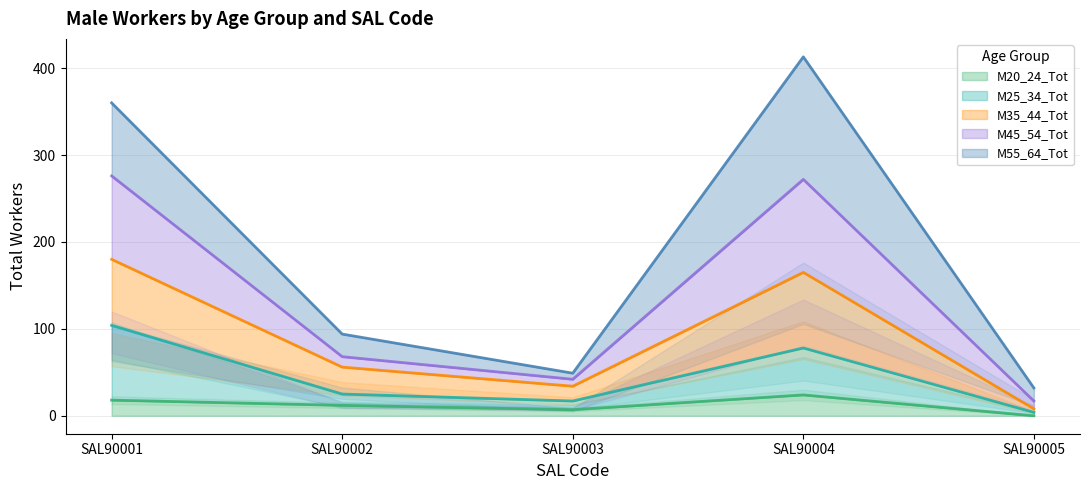

Which has a higher value, SAL90001 or SAL90003?

SAL90001